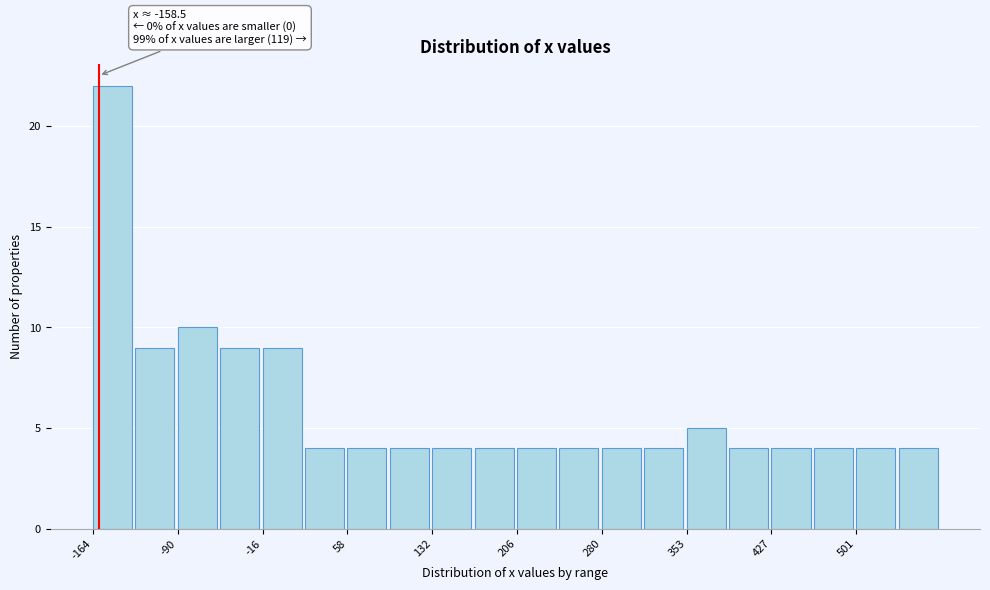

Read against the x-axis, roughly where is the centre of the tallest bar?

-150